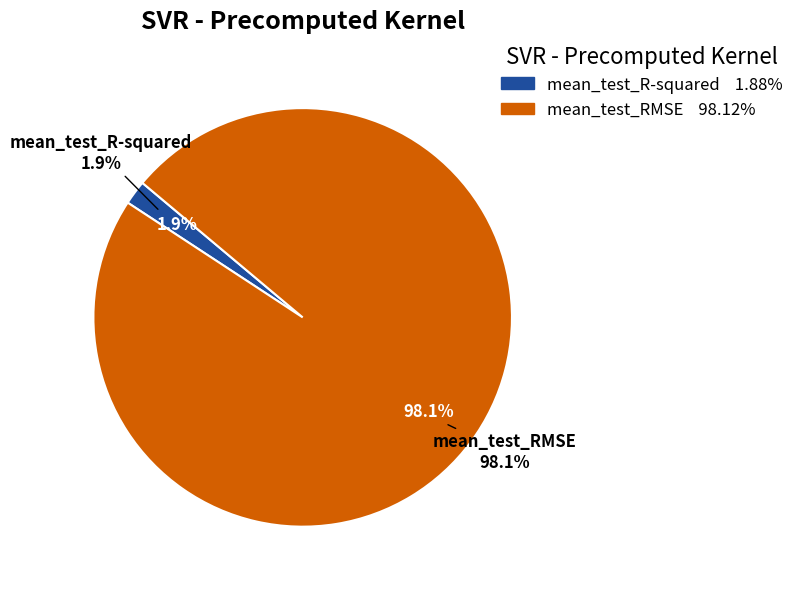

Is there a majority slice in this chart?

Yes